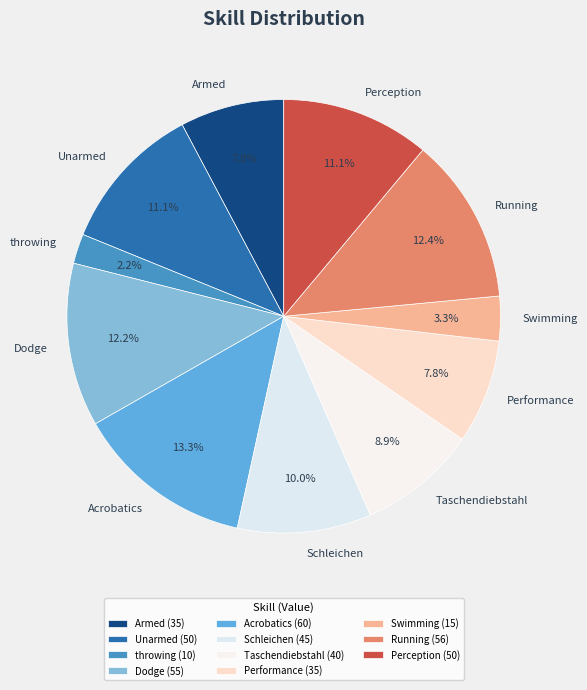

Is the sum of Armed and Dodge greater than half?

No